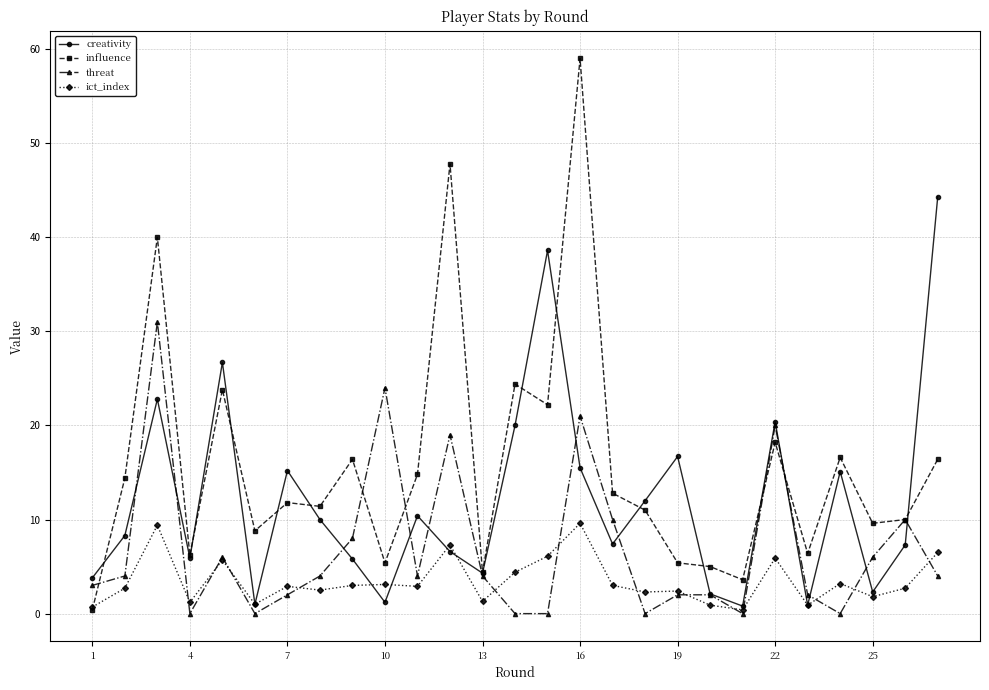

Which series has the widest spread of values?

influence